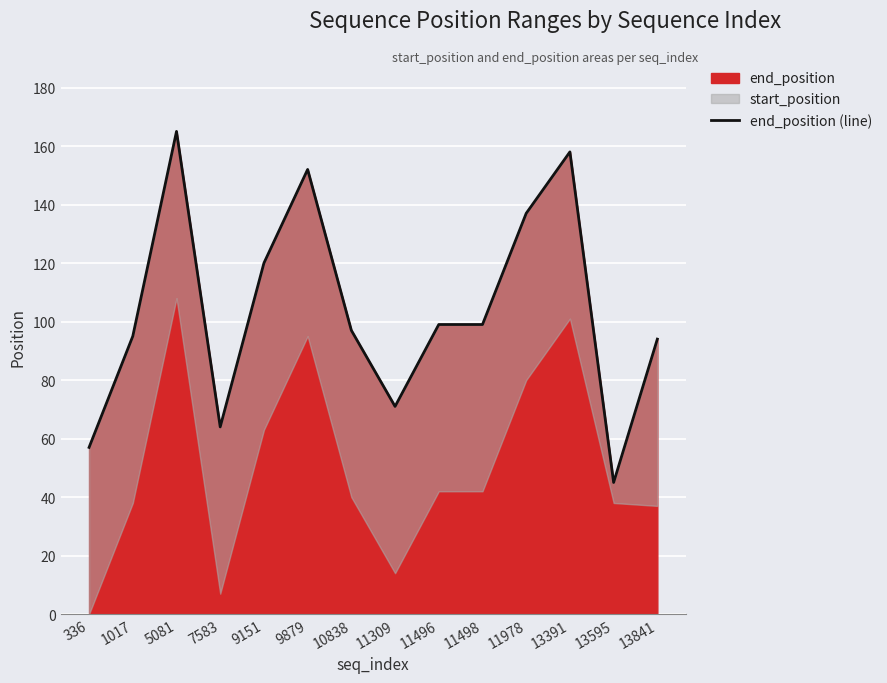

What is the difference between the maximum and minimum values?

120